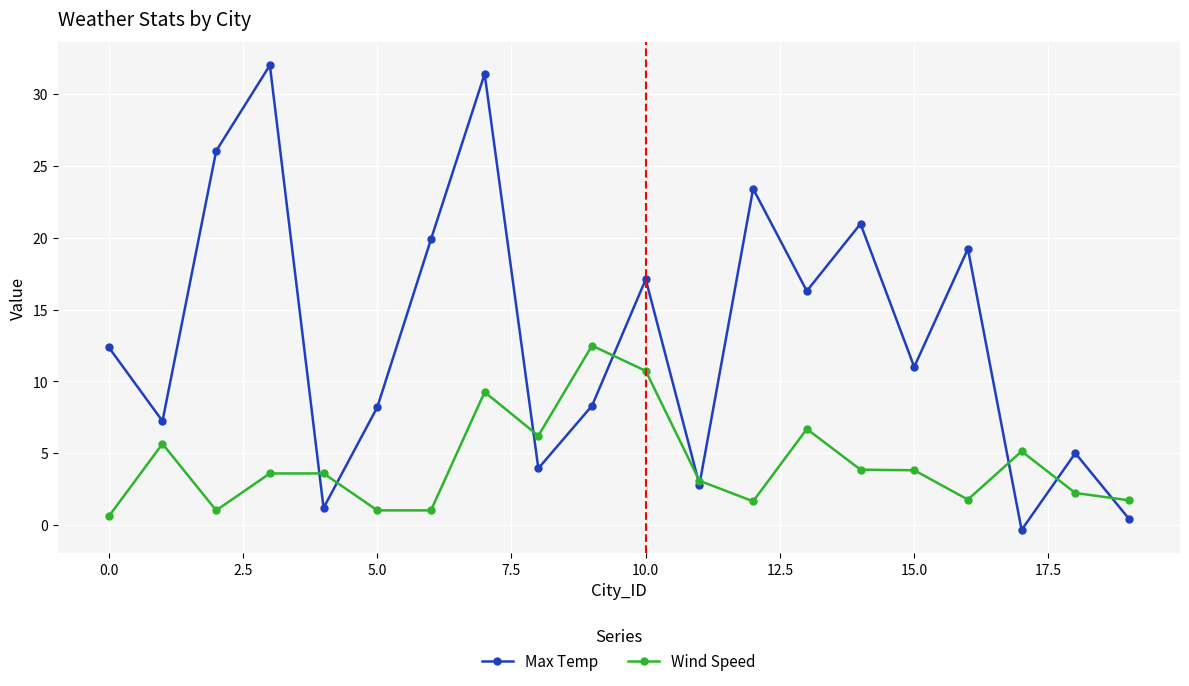

What is the maximum value shown in the chart?

32.0